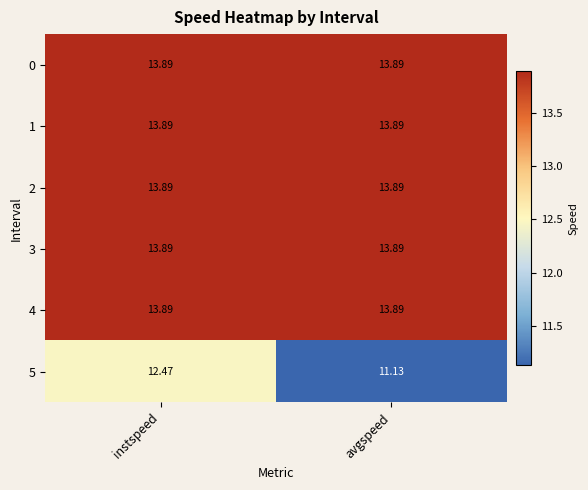

How many distinct data groups are displayed?

6